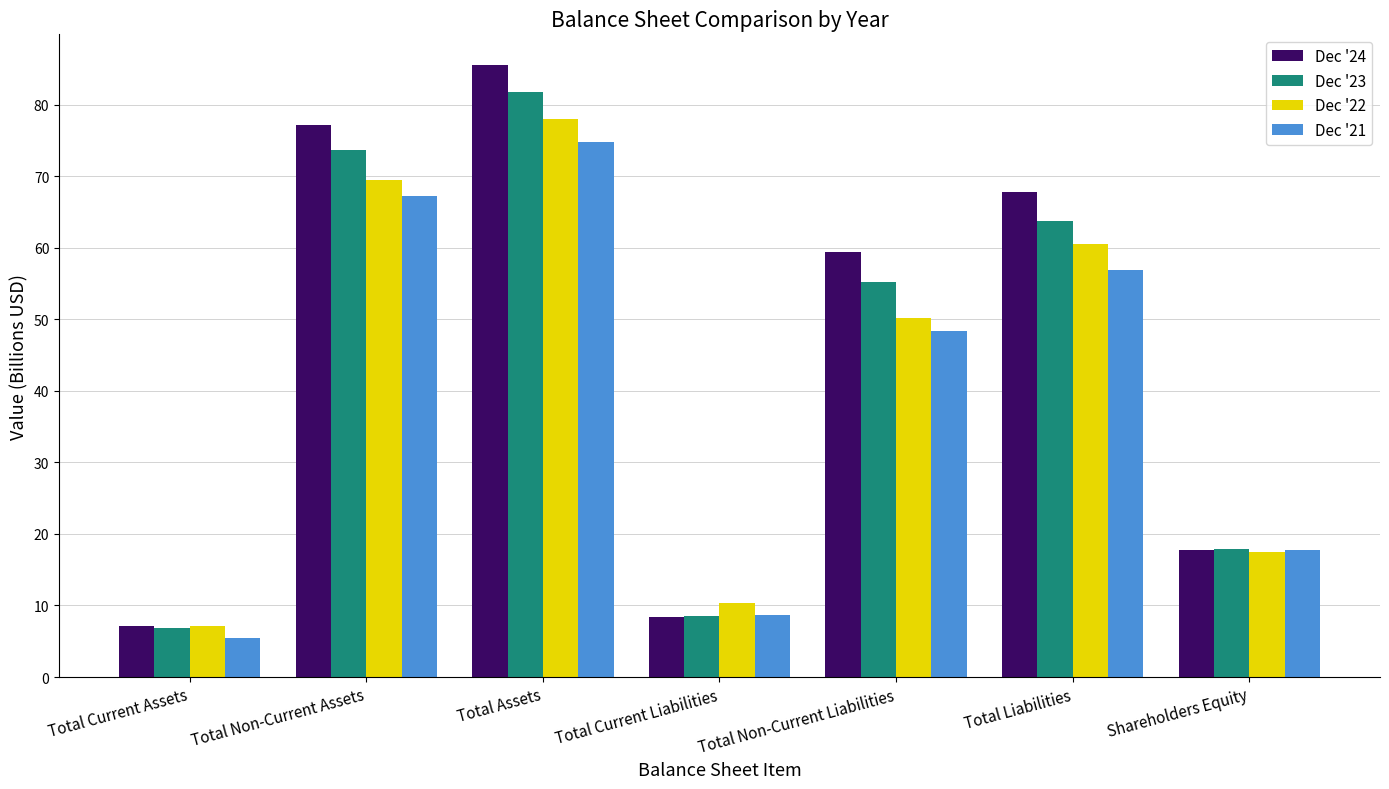

How many data points in Dec '24 are less than 59?

3